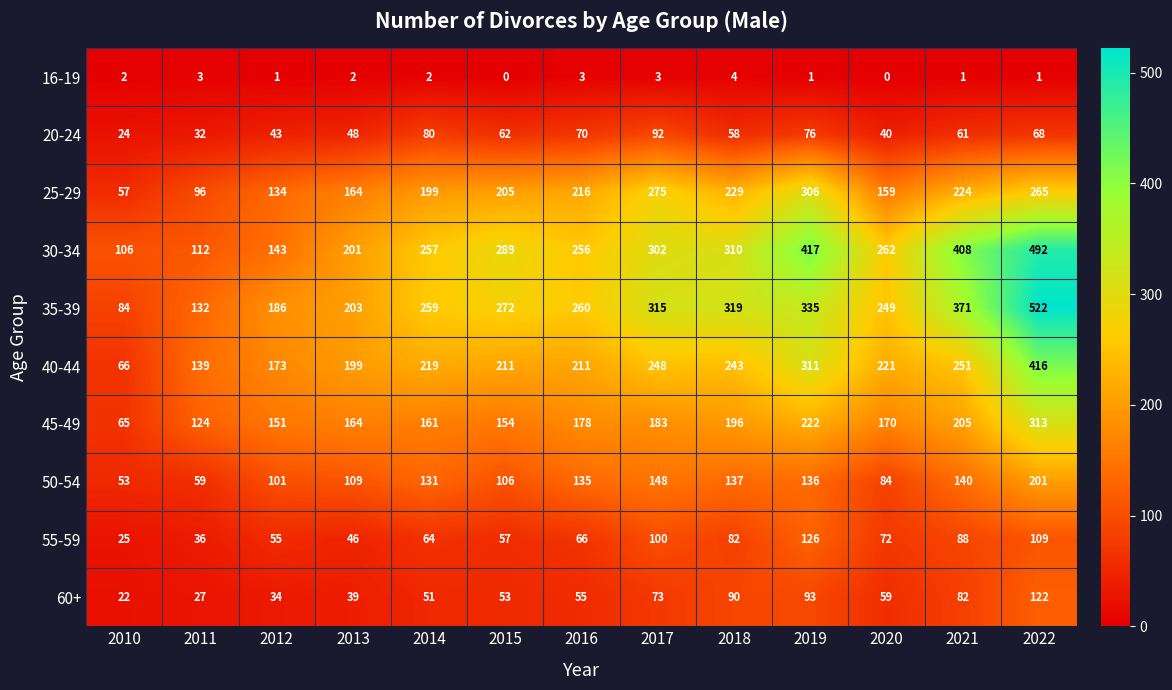

What is the difference between the maximum and minimum values in the 35-39 series?

438